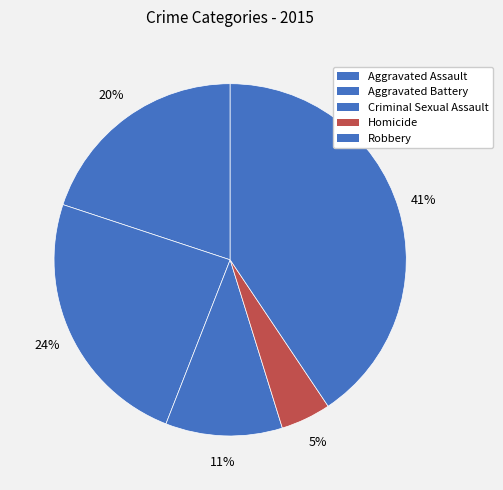

What is the largest slice in the pie chart?

Robbery